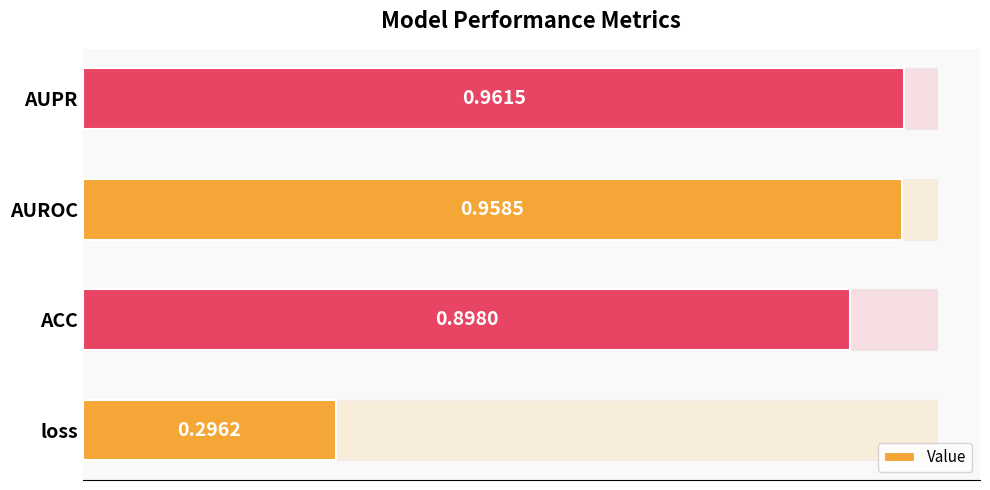

What is the smallest value displayed?

0.3